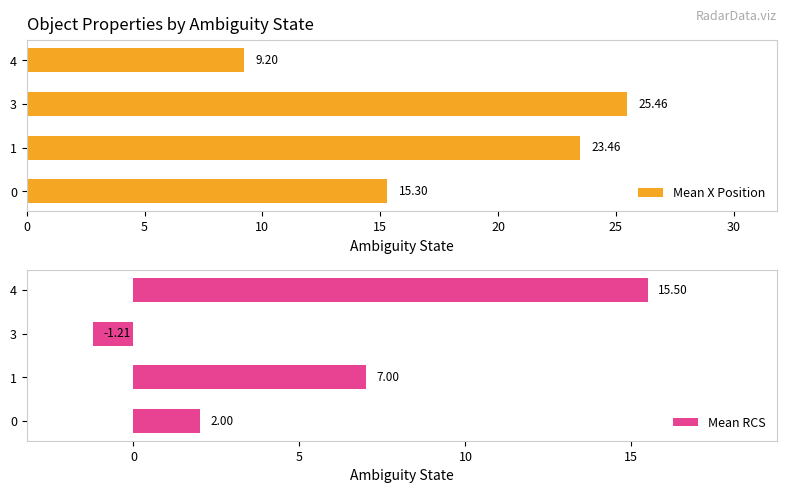

Rank the categories by Mean X Position value from highest to lowest.

3, 1, 0, 4